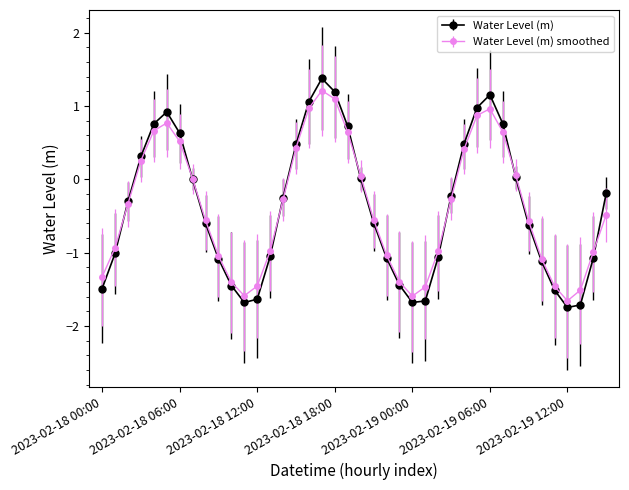

What is the value of the Water Level (m) point at the 6th from the left?

0.9